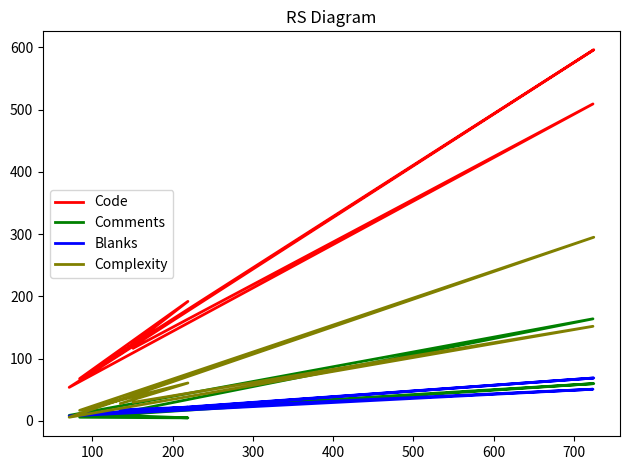

True or false: Code has more than 1 interior local peaks.

True